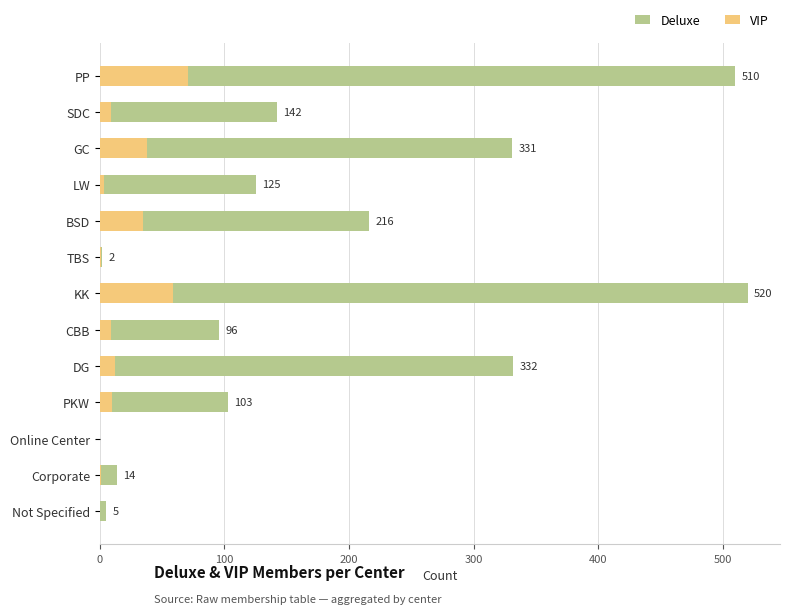

What are all the series names shown in the legend?

Deluxe, VIP